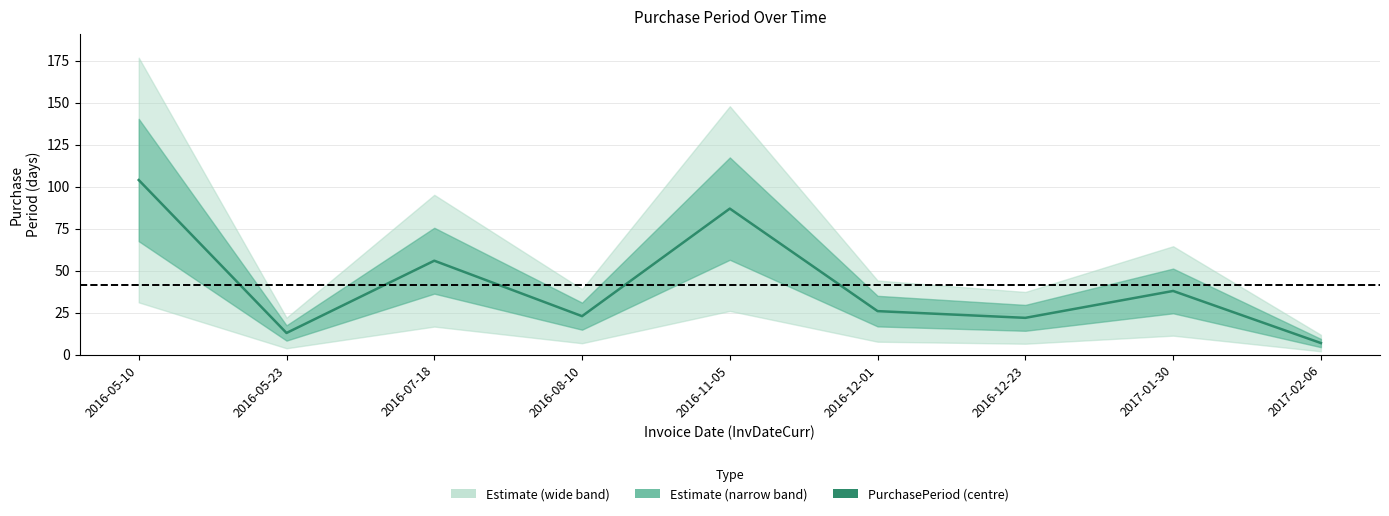

What is the approximate value at 2016-05-10?

104